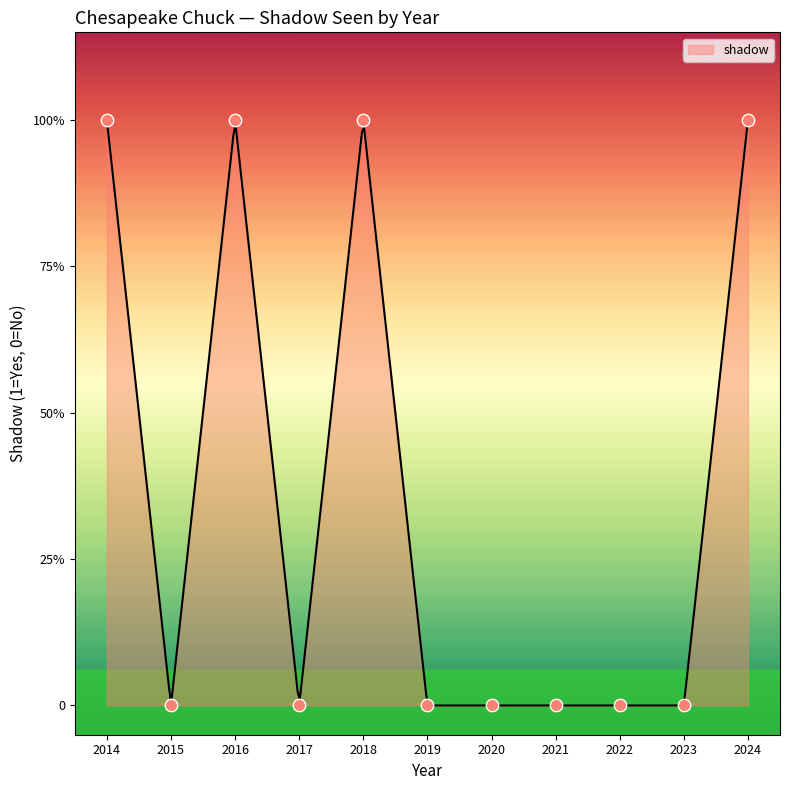

Which has a higher value, 2020 or 2018?

2018